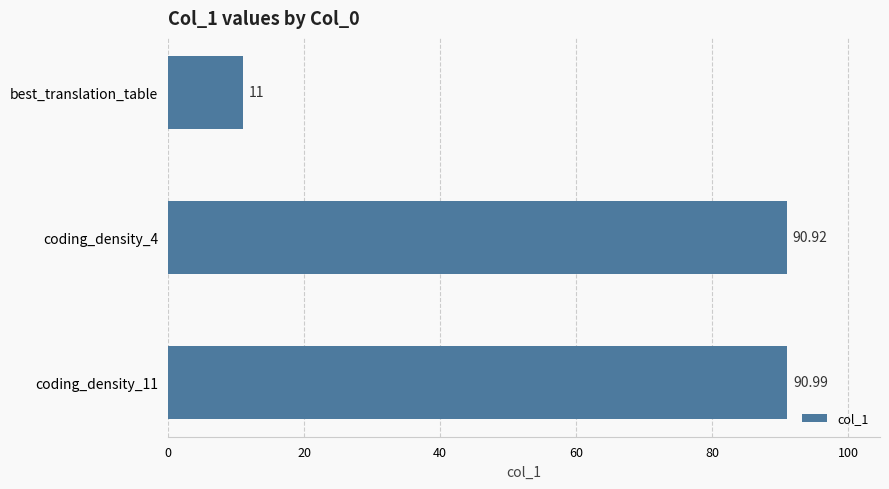

Which label corresponds to the smallest value in the chart?

best_translation_table